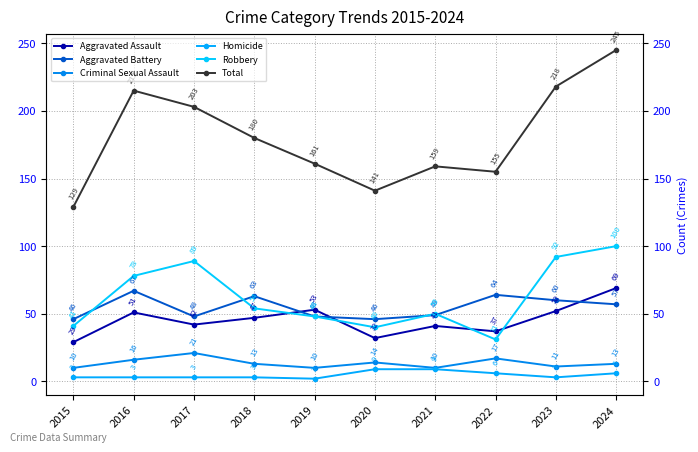

What is the sum of the Criminal Sexual Assault values at 2017 and 2022?

38